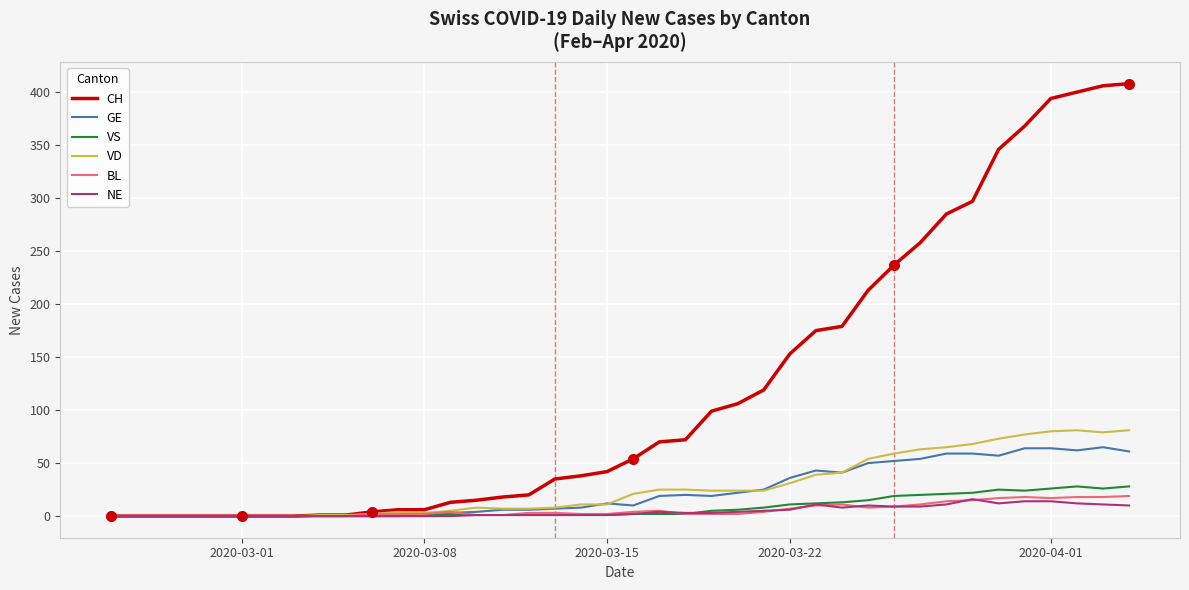

Which series has the largest total across all categories?

CH